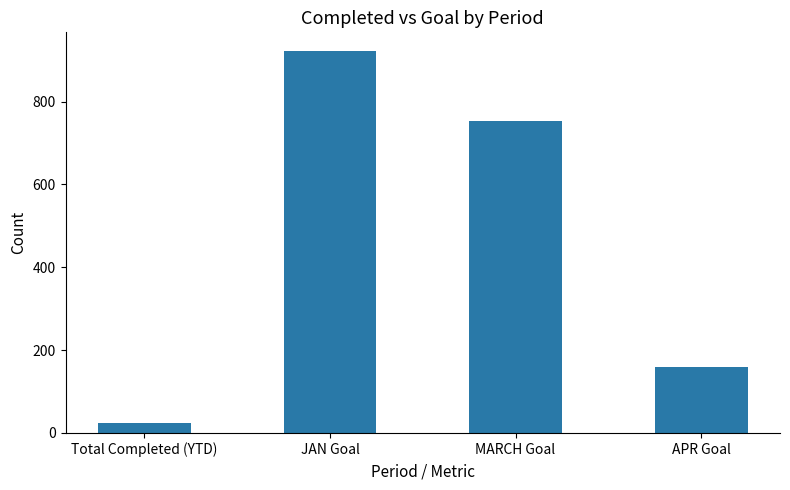

How many data points does each series have?

4